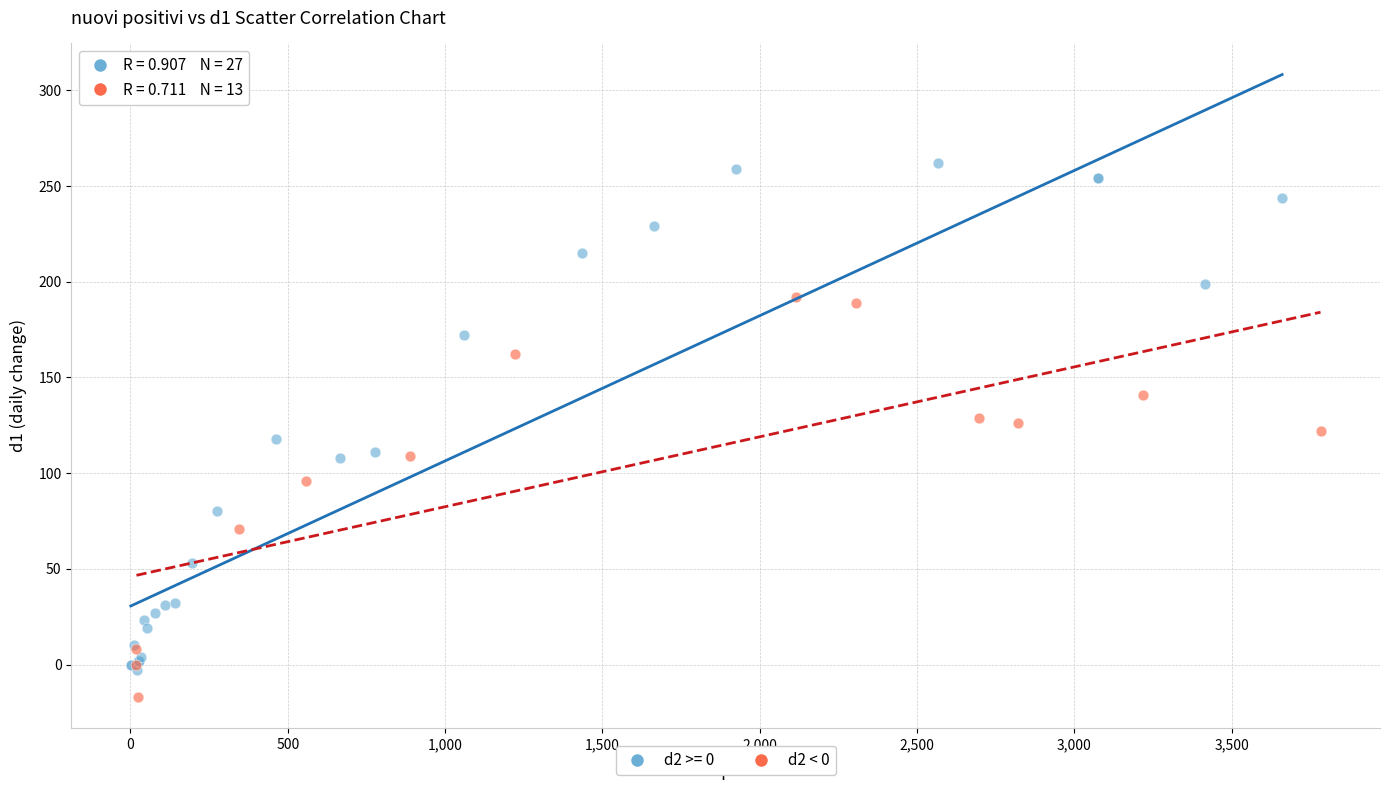

Which series contains the highest Y value?

d2 >= 0